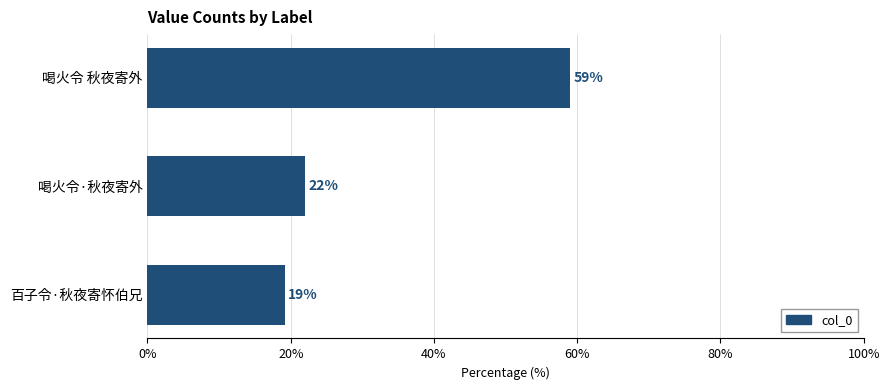

True or false: the data shows 29.5 at 百子令·秋夜寄怀伯兄.

False